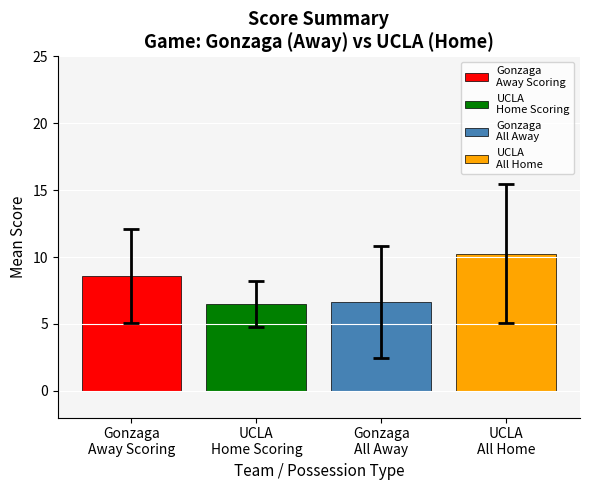

What is the sum of all values?

32.0